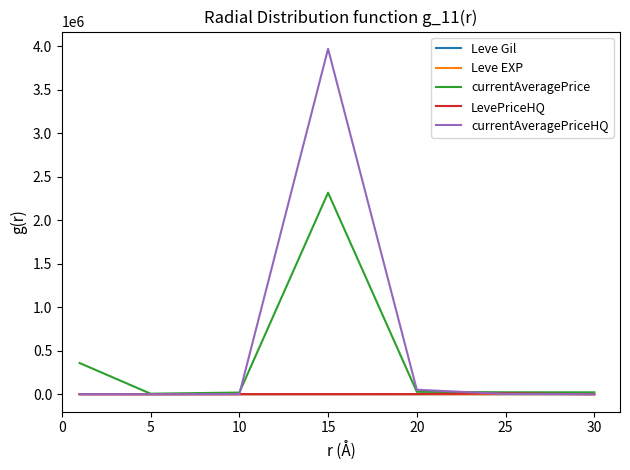

Which series has the largest range (max minus min)?

currentAveragePriceHQ